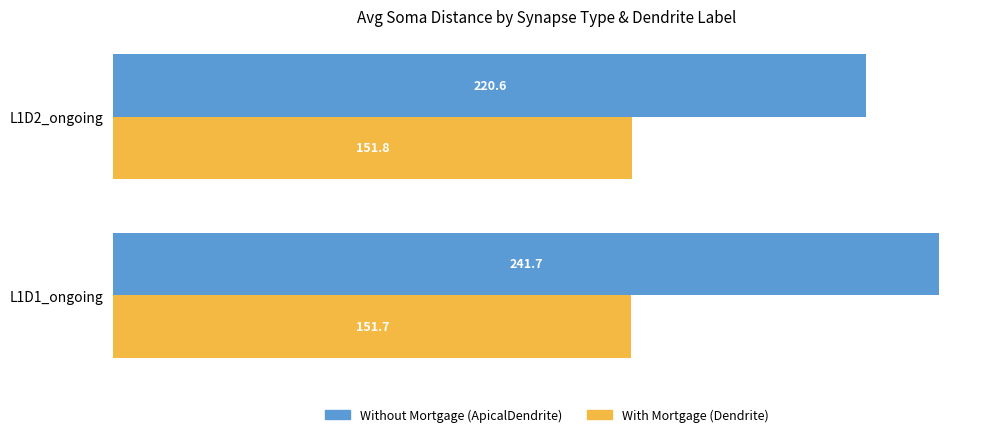

At which category is the sum across all series the highest?

L1D1_ongoing